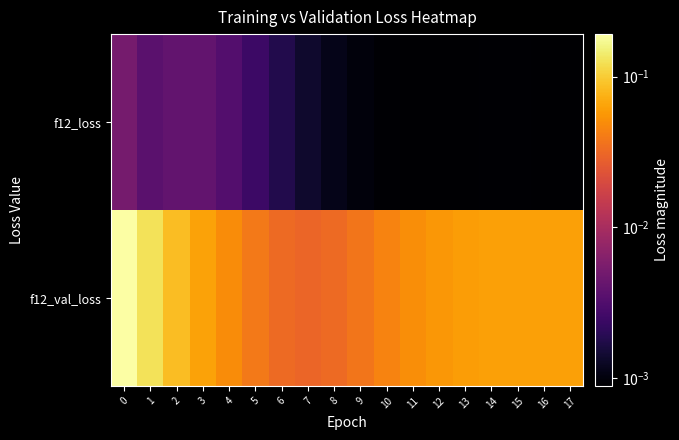

Rank the series by their average value, from highest to lowest.

f12_val_loss, f12_loss